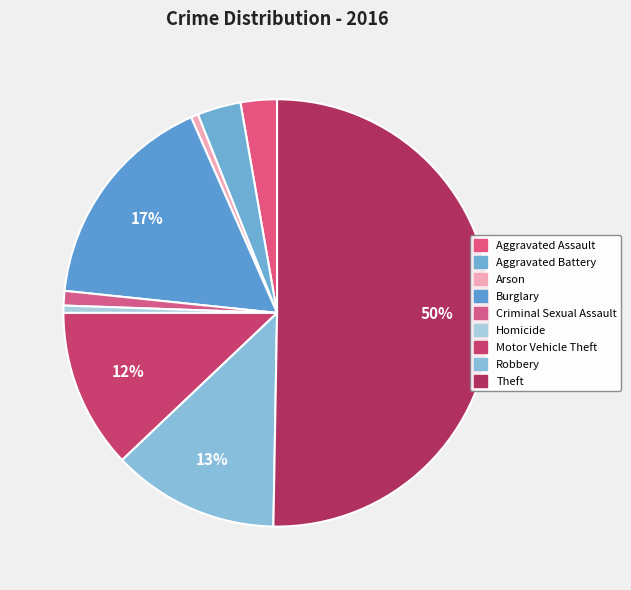

Does Theft account for over 50% of the chart?

Yes